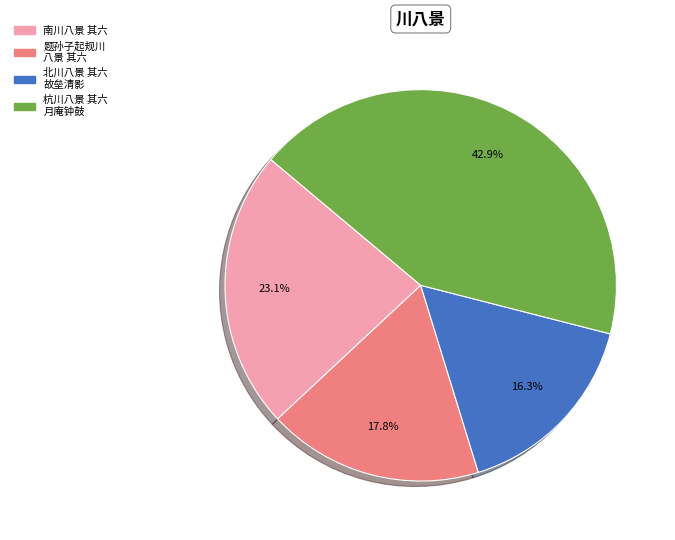

Is there a majority slice in this chart?

No